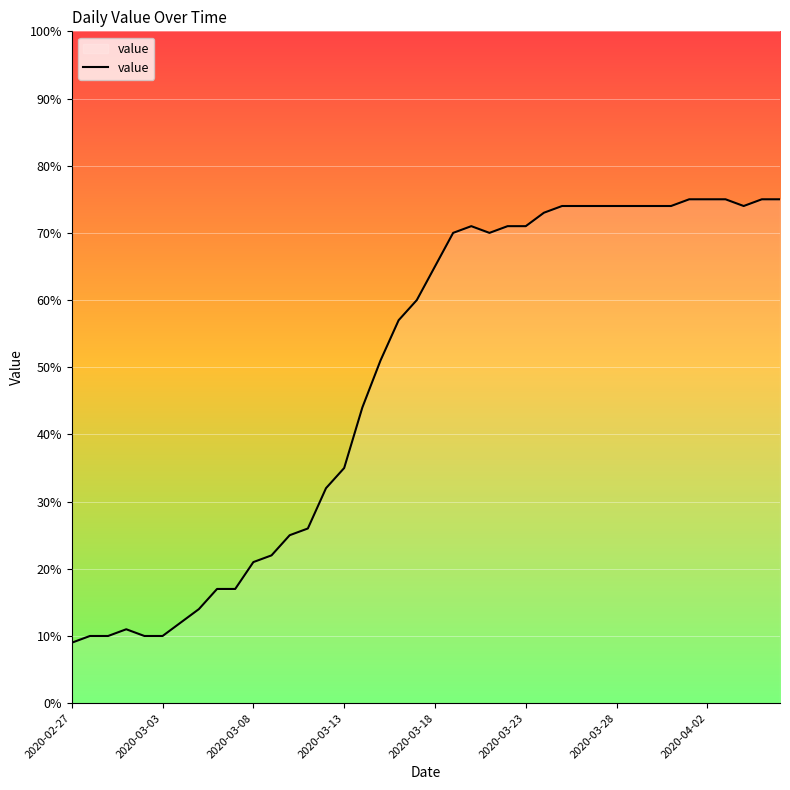

What is the difference between the maximum and minimum values?

66